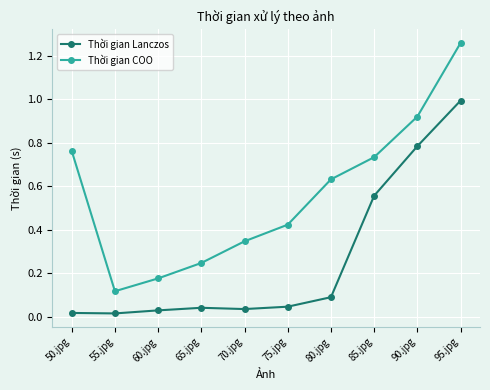

Which series has the largest range (max minus min)?

Thời gian COO